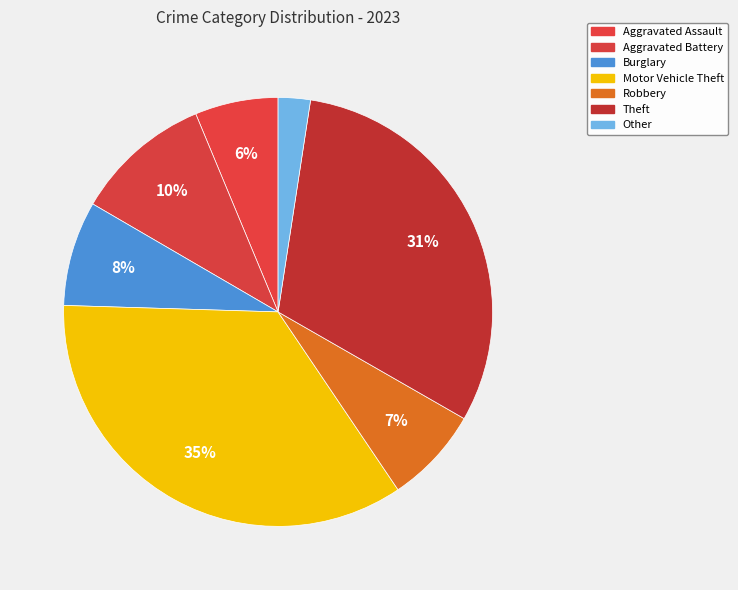

True or false: Robbery accounts for 7% of the total.

True